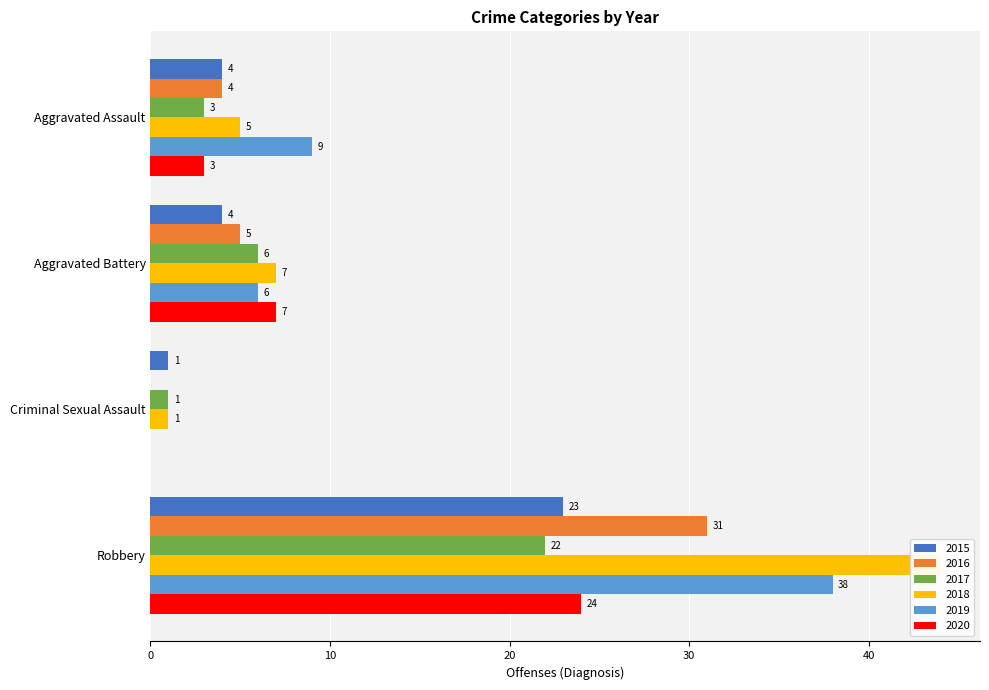

List the labels in order of 2016 value, smallest first.

Criminal Sexual Assault, Aggravated Assault, Aggravated Battery, Robbery